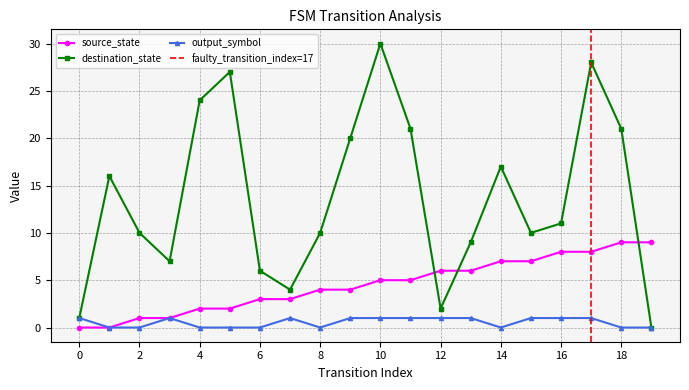

Rank the series by their maximum value, from highest to lowest.

destination_state, source_state, output_symbol